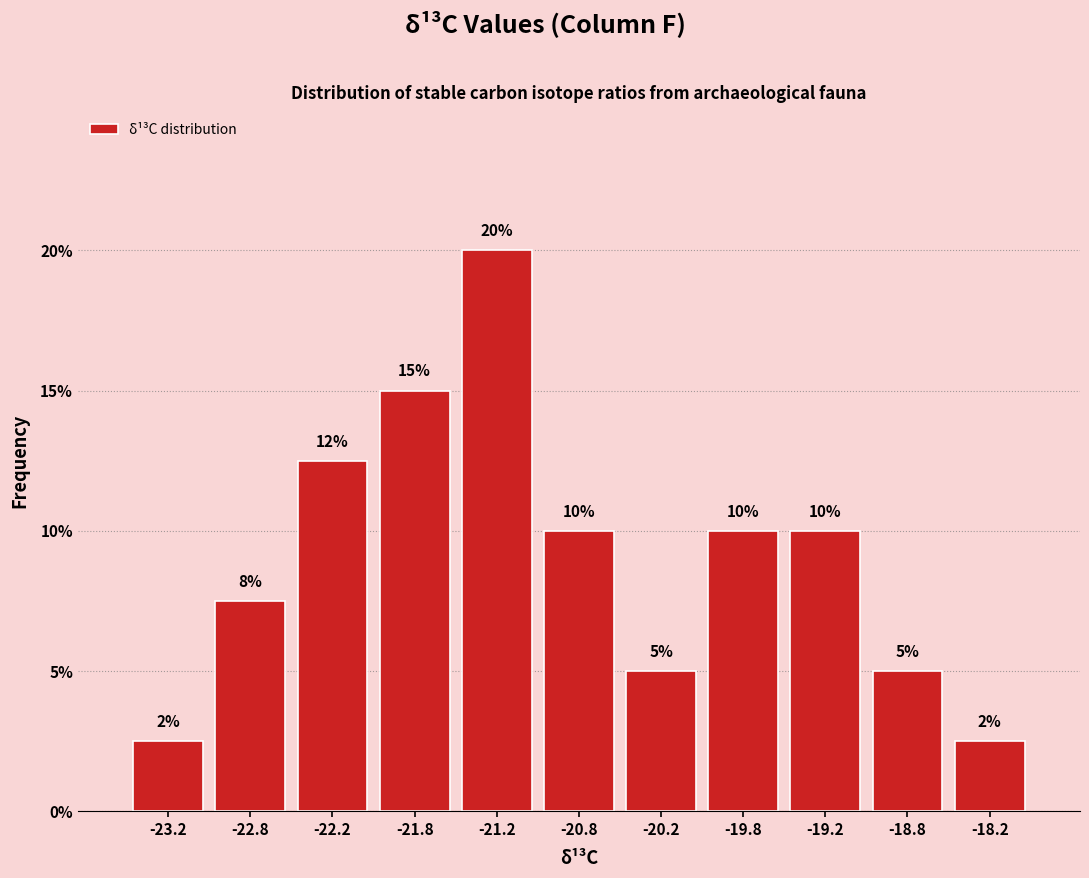

Over which range of the x-axis is the bar tallest?

-21.5 to -21.0